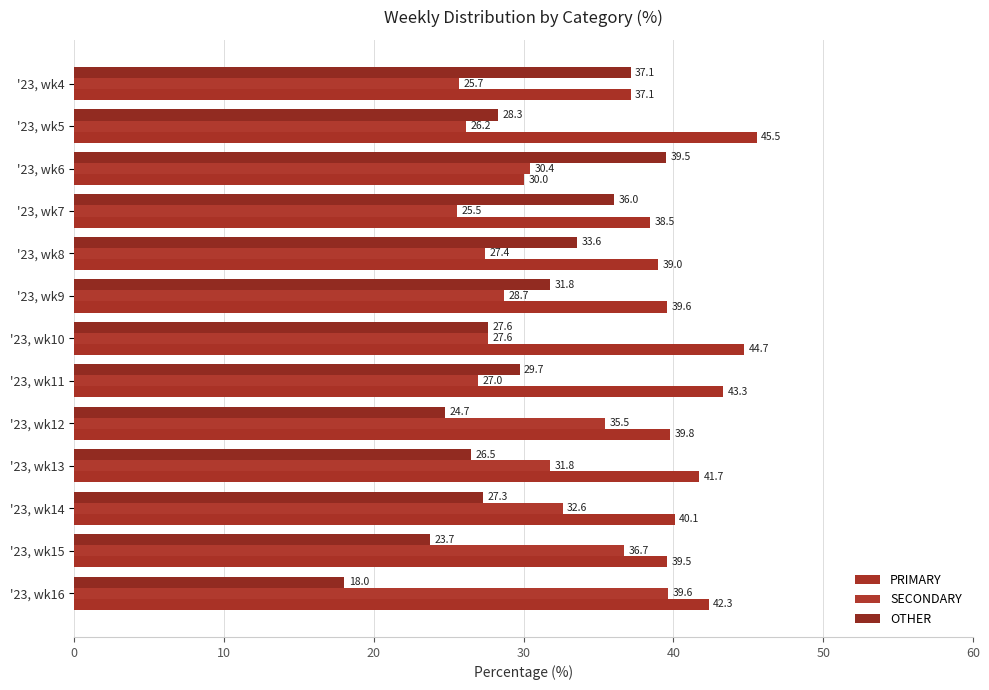

What is the average value of the OTHER series?

29.5